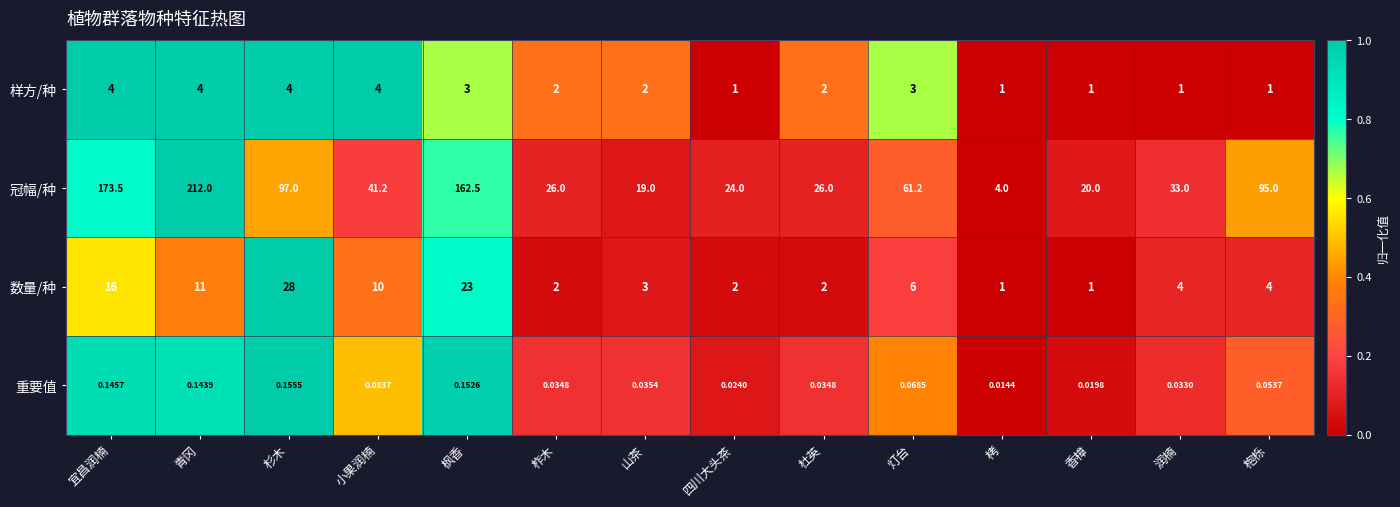

Rank the series by their maximum value, from highest to lowest.

冠幅/种, 数量/种, 样方/种, 重要值